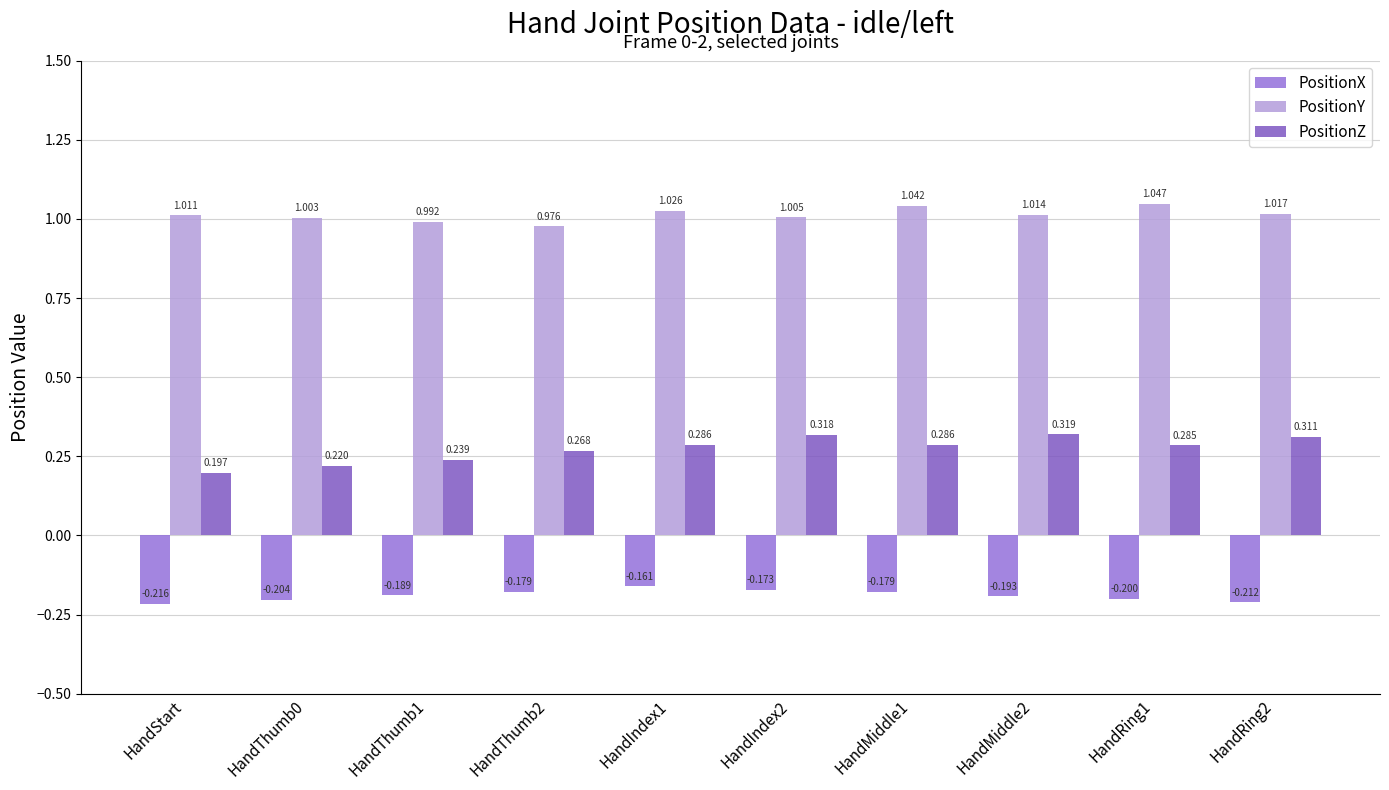

Which series changed the most between HandThumb1 and HandMiddle2?

PositionZ